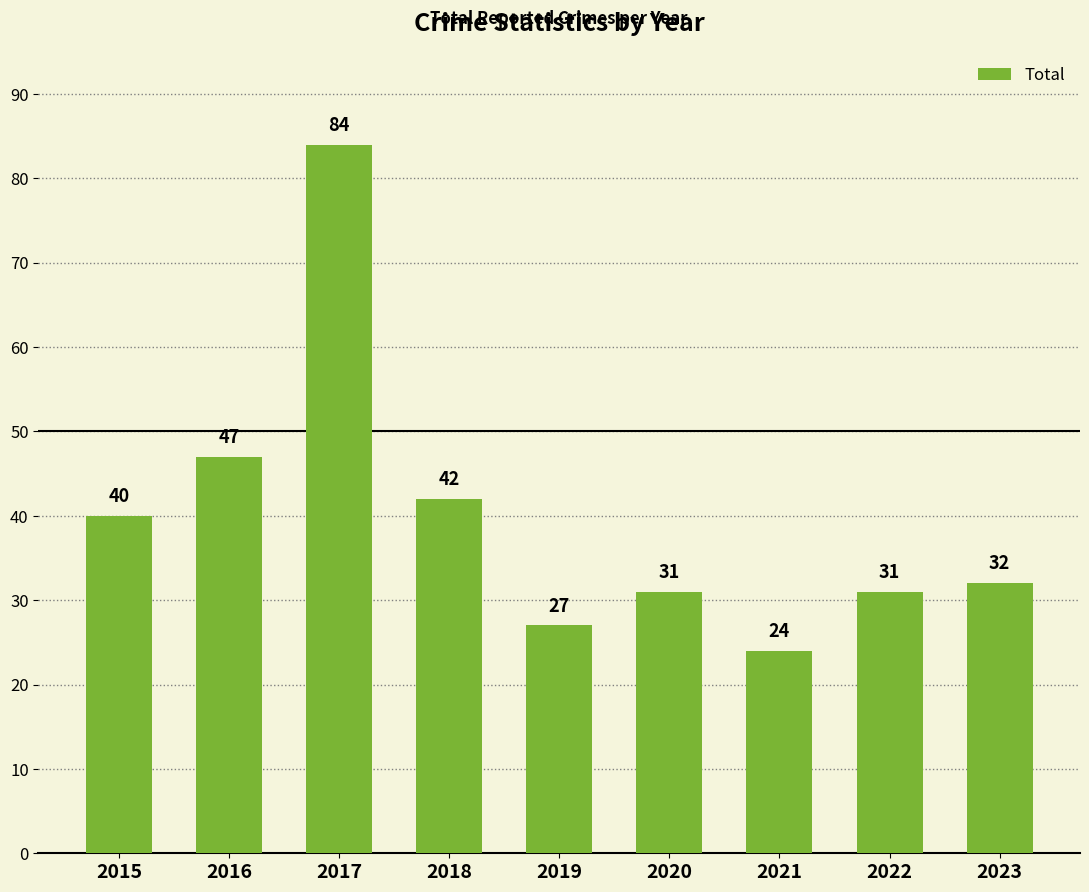

How many values are below 32?

4